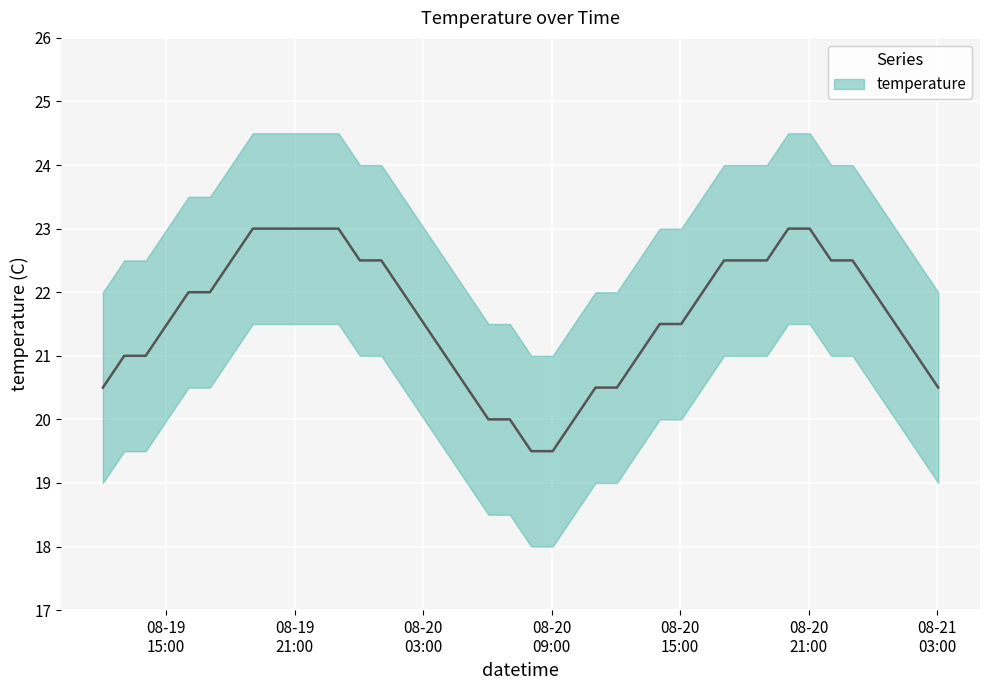

What is the value of the 9th point from the left?

23.0